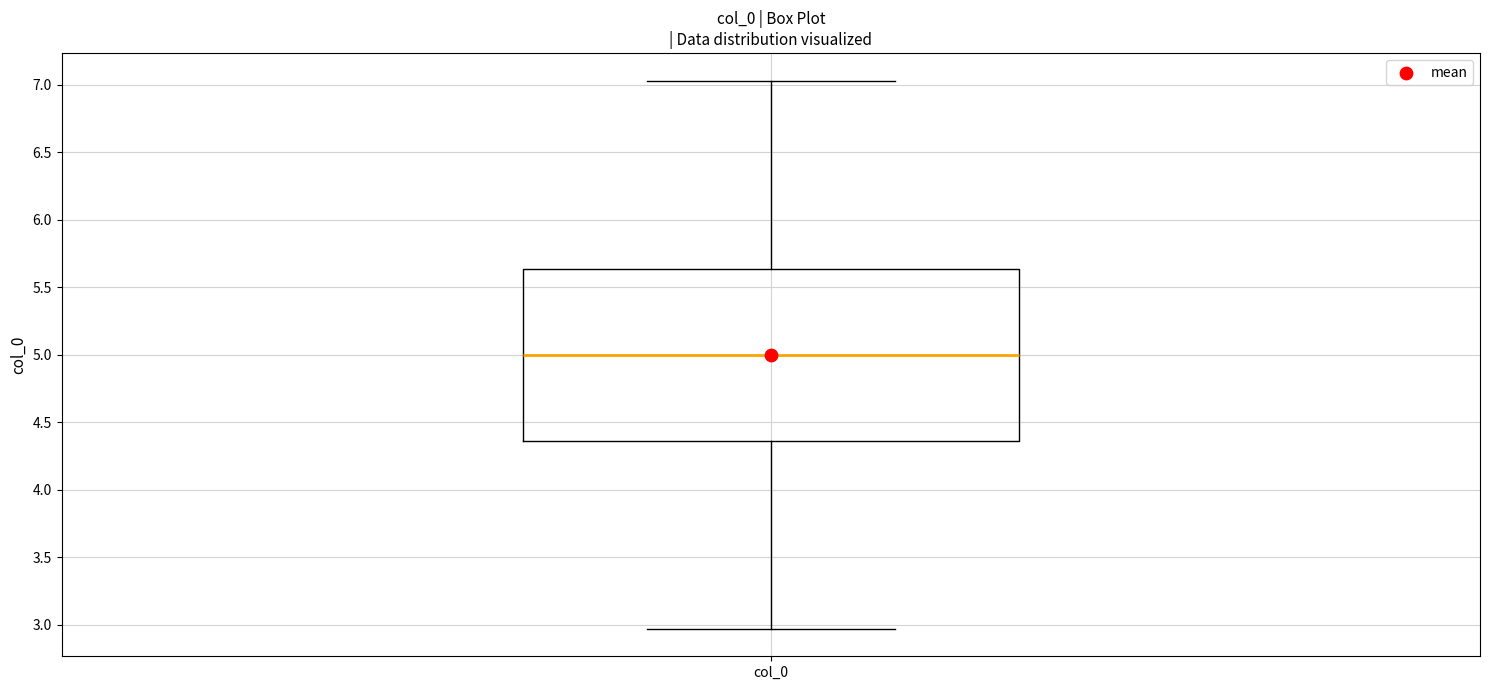

Read this box plot against the y-axis: the position of the median line, the range covered by the box, and the ends of both whiskers. The values are not printed on the chart, so give them approximately, as read against the axis.

median 5.00, box 4.35 to 5.65, whiskers 2.95 to 7.05